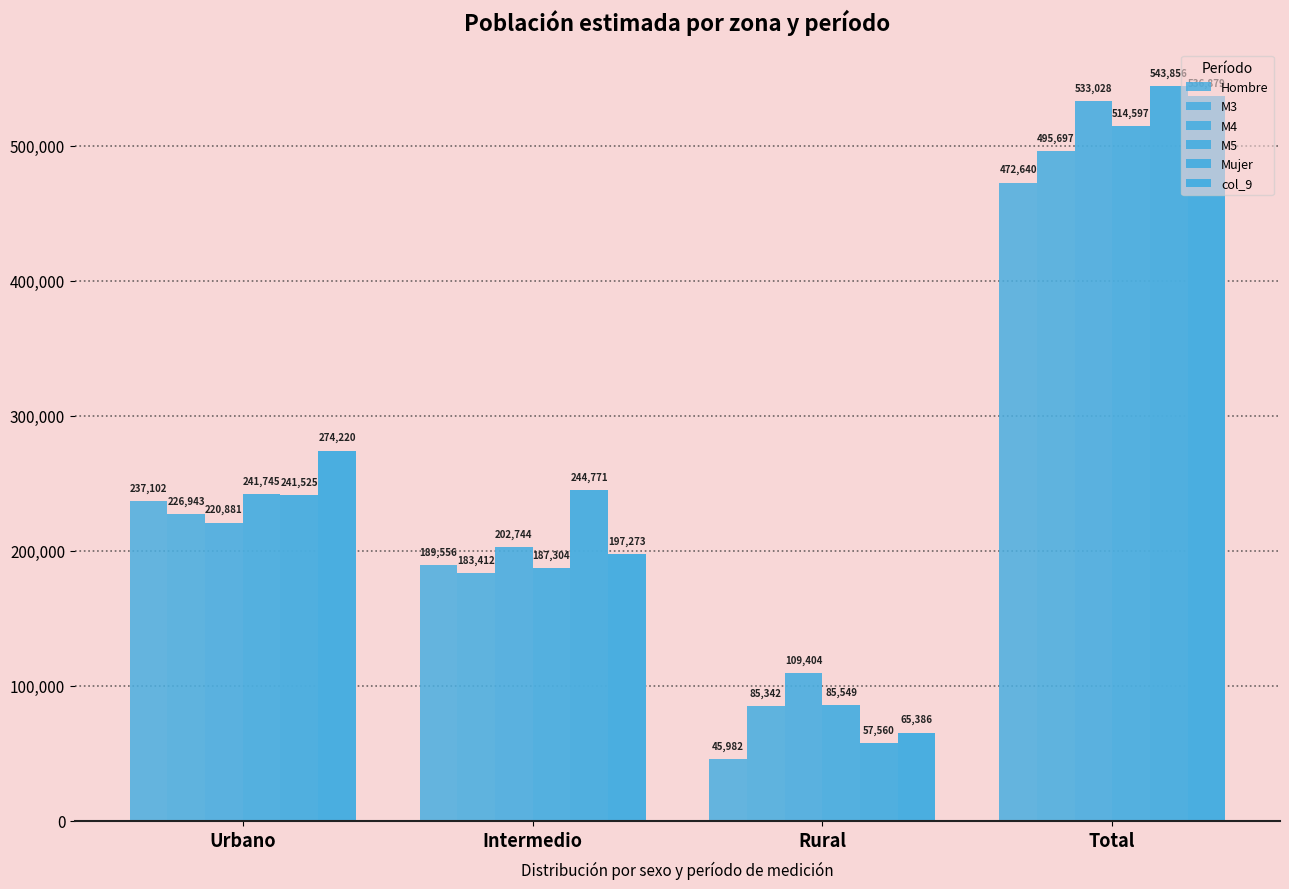

How many data points in Hombre are less than 237102?

2